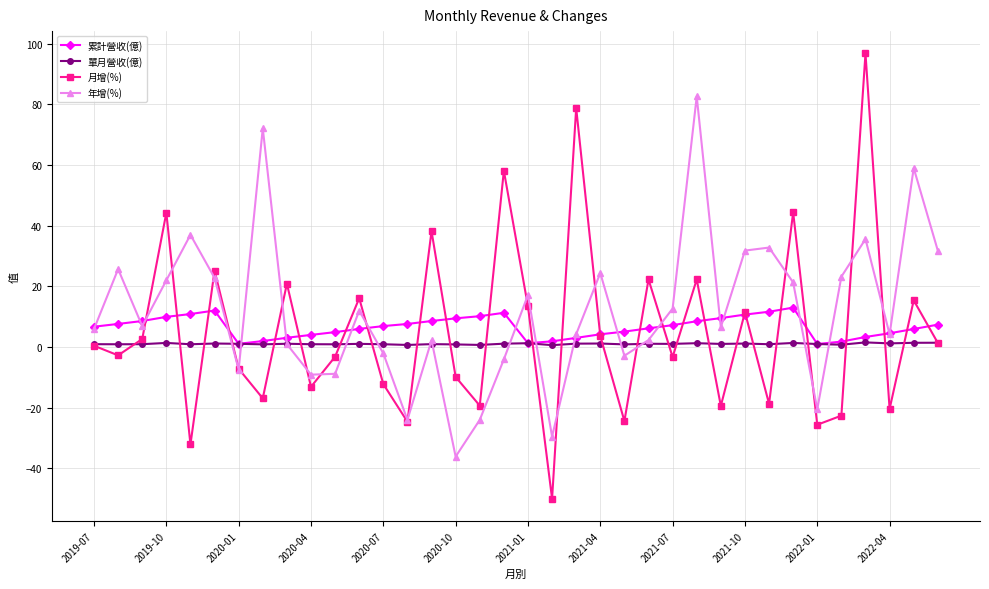

What is the average value of the 月增(%) series?

5.3